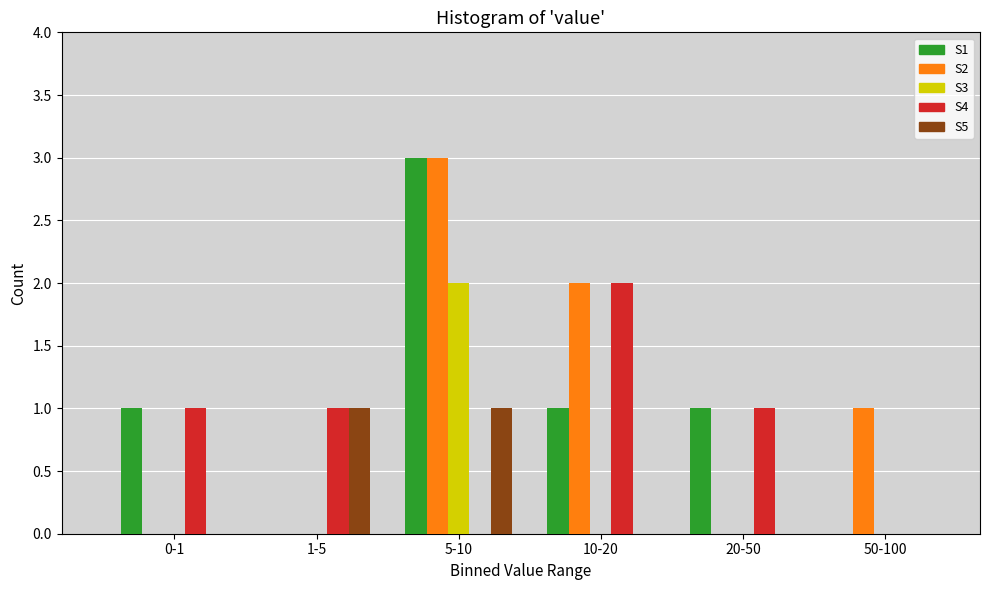

Reading left to right, what are all the values shown in this chart?

S1: 0-1=1	1-5=0	5-10=3	10-20=1	20-50=1	50-100=0
S2: 0-1=0	1-5=0	5-10=3	10-20=2	20-50=0	50-100=1
S3: 0-1=0	1-5=0	5-10=2	10-20=0	20-50=0	50-100=0
S4: 0-1=1	1-5=1	5-10=0	10-20=2	20-50=1	50-100=0
S5: 0-1=0	1-5=1	5-10=1	10-20=0	20-50=0	50-100=0